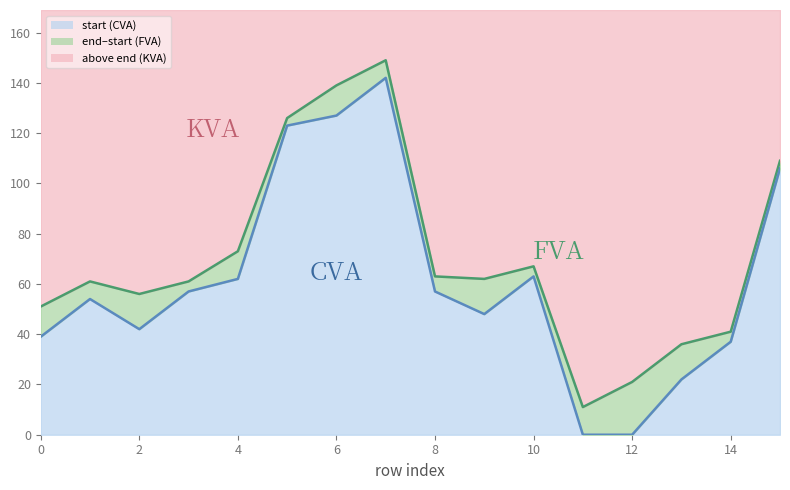

What value does the end series have at 13, to the nearest 50?

50